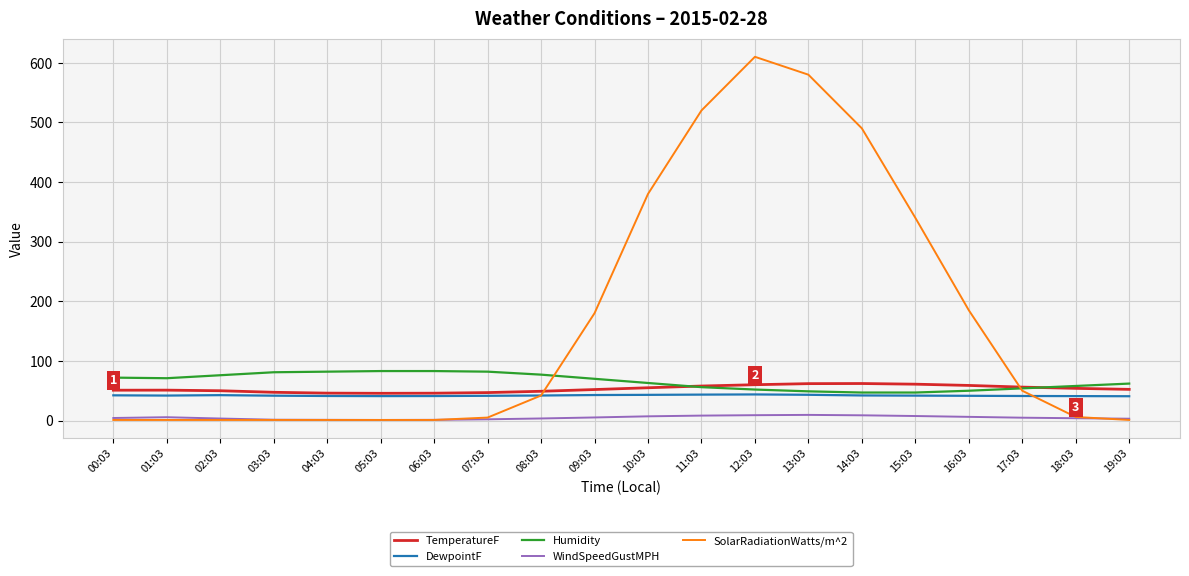

What is the difference between the highest and lowest values at 15:03?

332.4